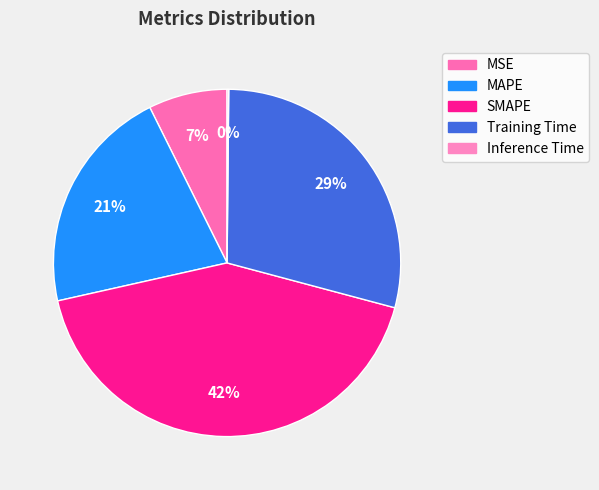

True or false: SMAPE accounts for 42% of the total.

True